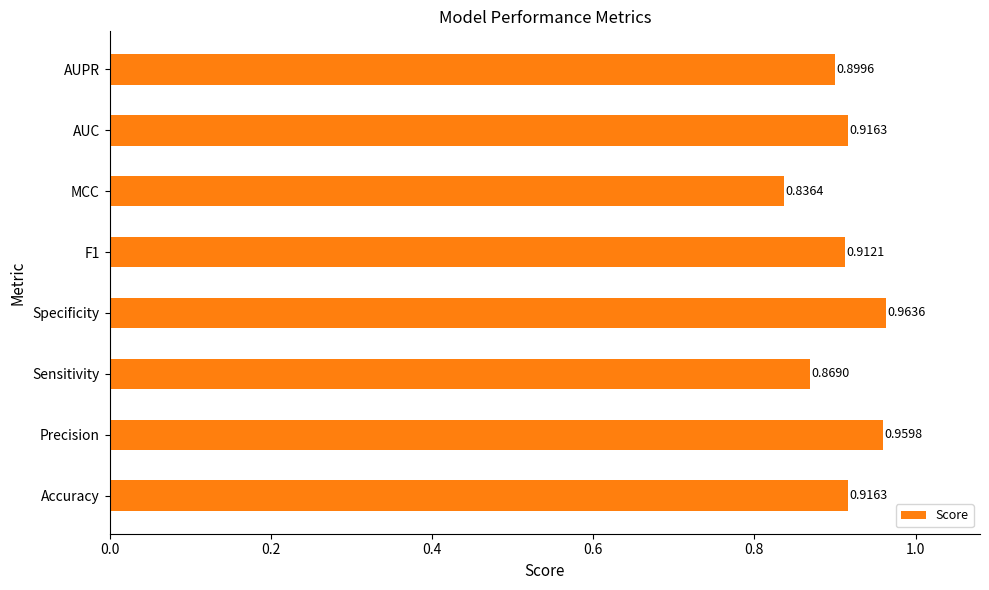

What is the sum of all values?

7.3